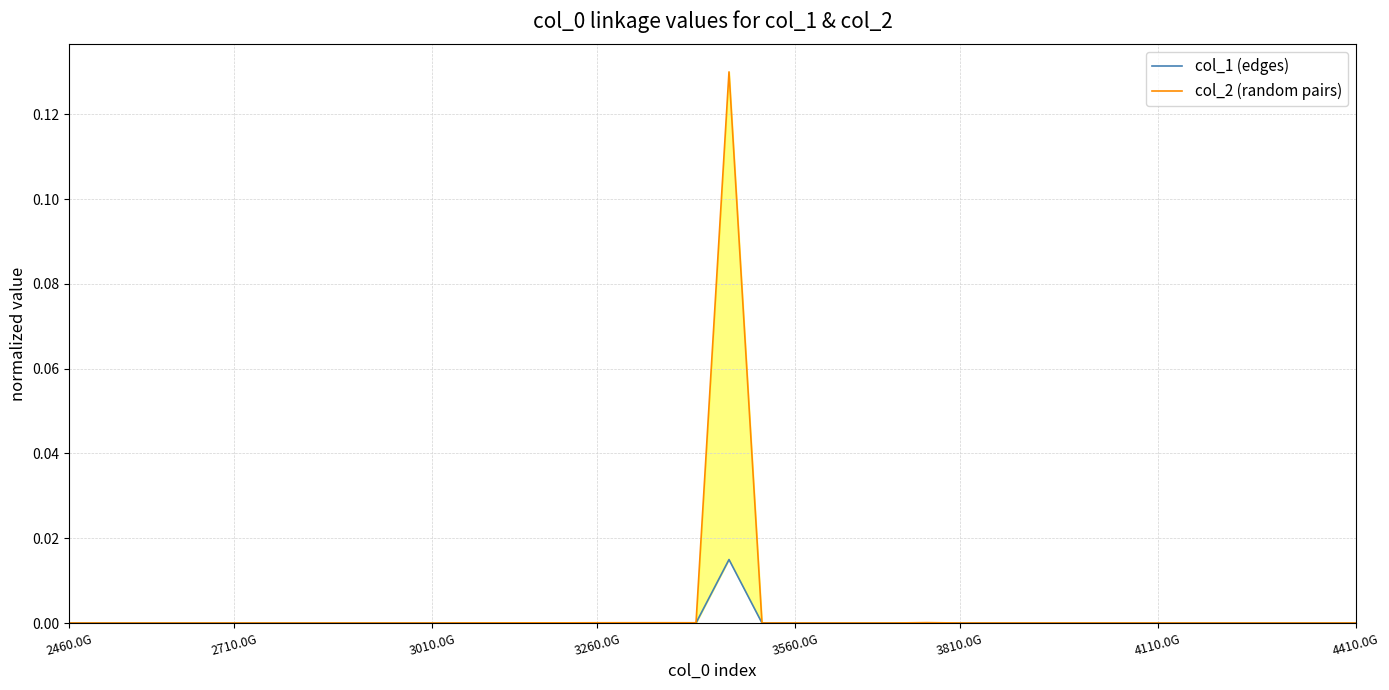

Rank the series at 15 from lowest to highest value.

col_1 (edges), col_2 (random pairs)